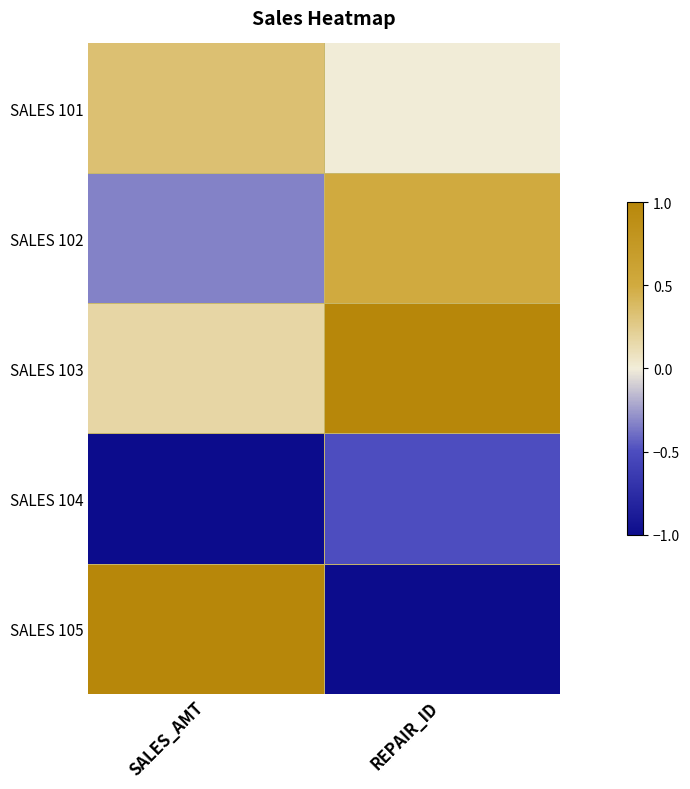

What is the difference between the maximum and minimum values in the SALES 101 series?

1697